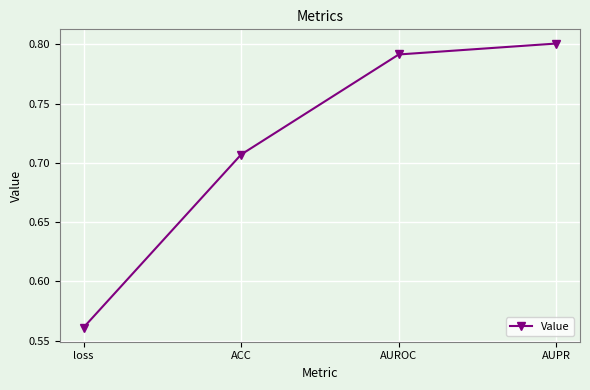

At which label is the value closest to 0?

loss